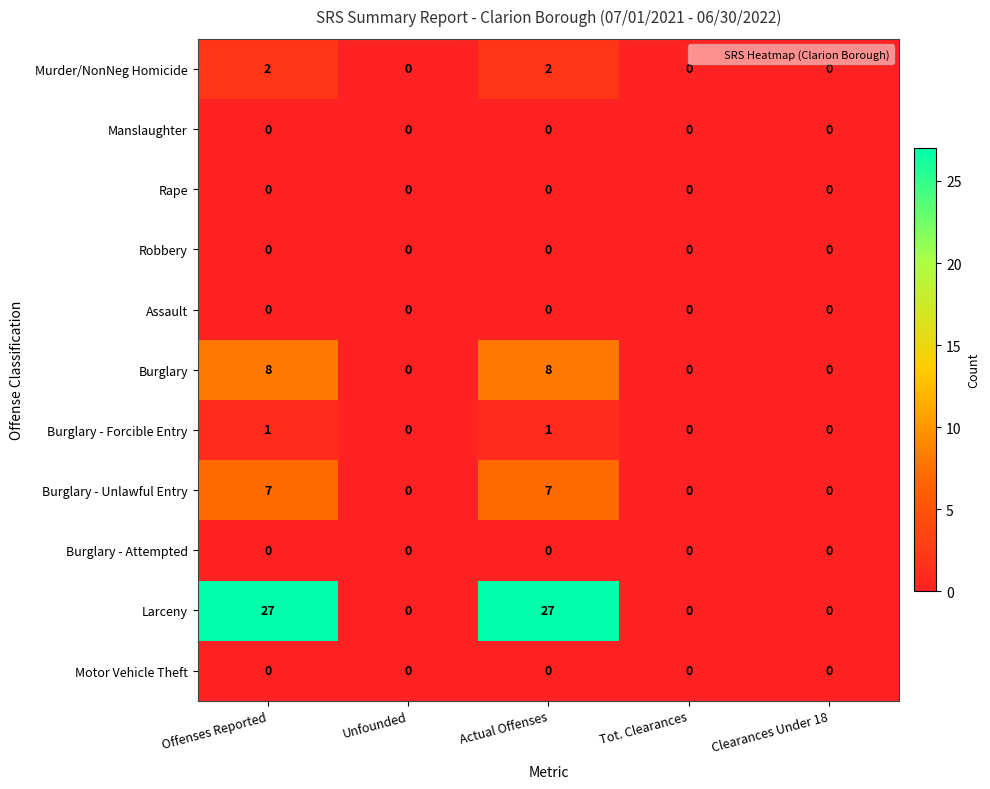

Count the Burglary values in the range 0 to 8.

5